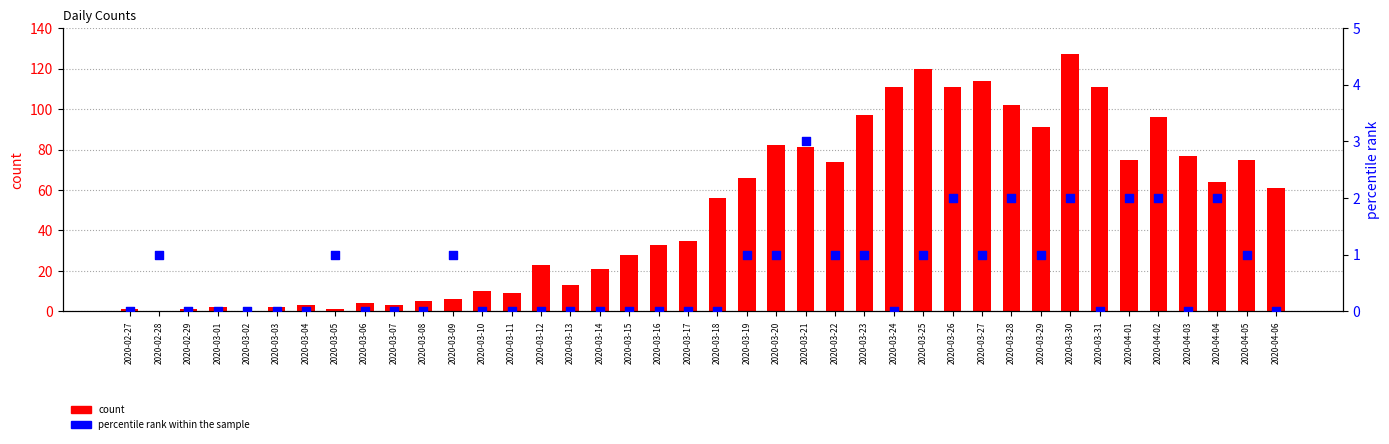

What are all the series names shown in the legend?

count, percentile rank within the sample